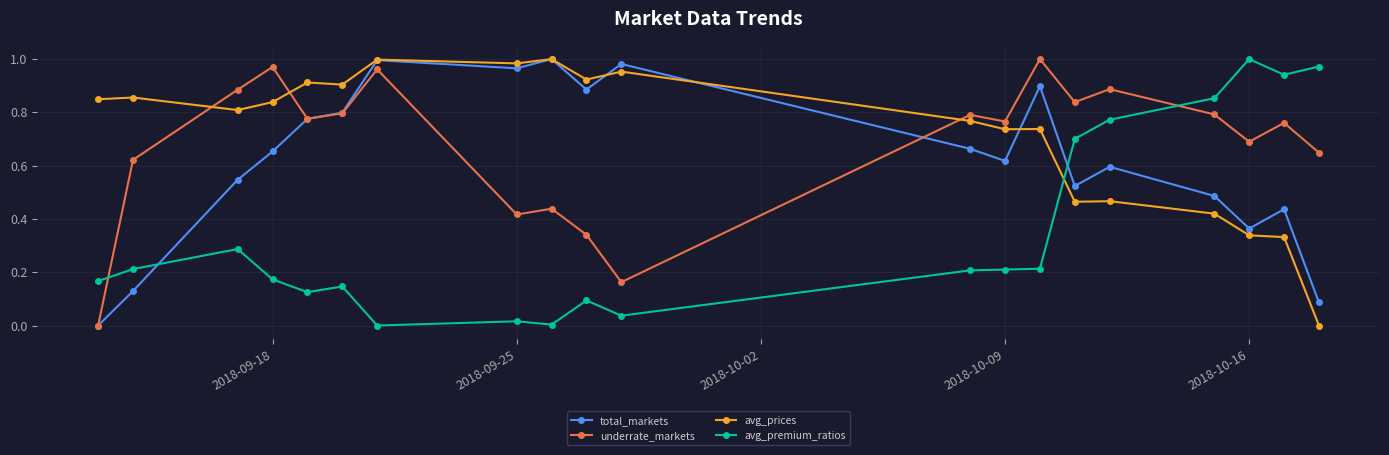

Does the chart display data point markers on the line(s)?

Yes